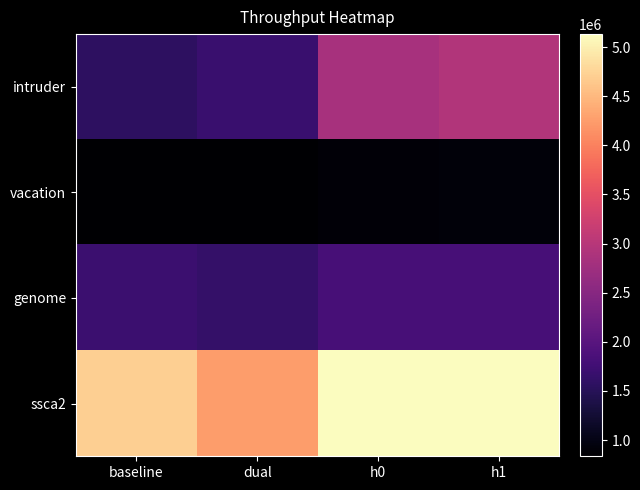

At how many categories does at least one series exceed 3228603?

4